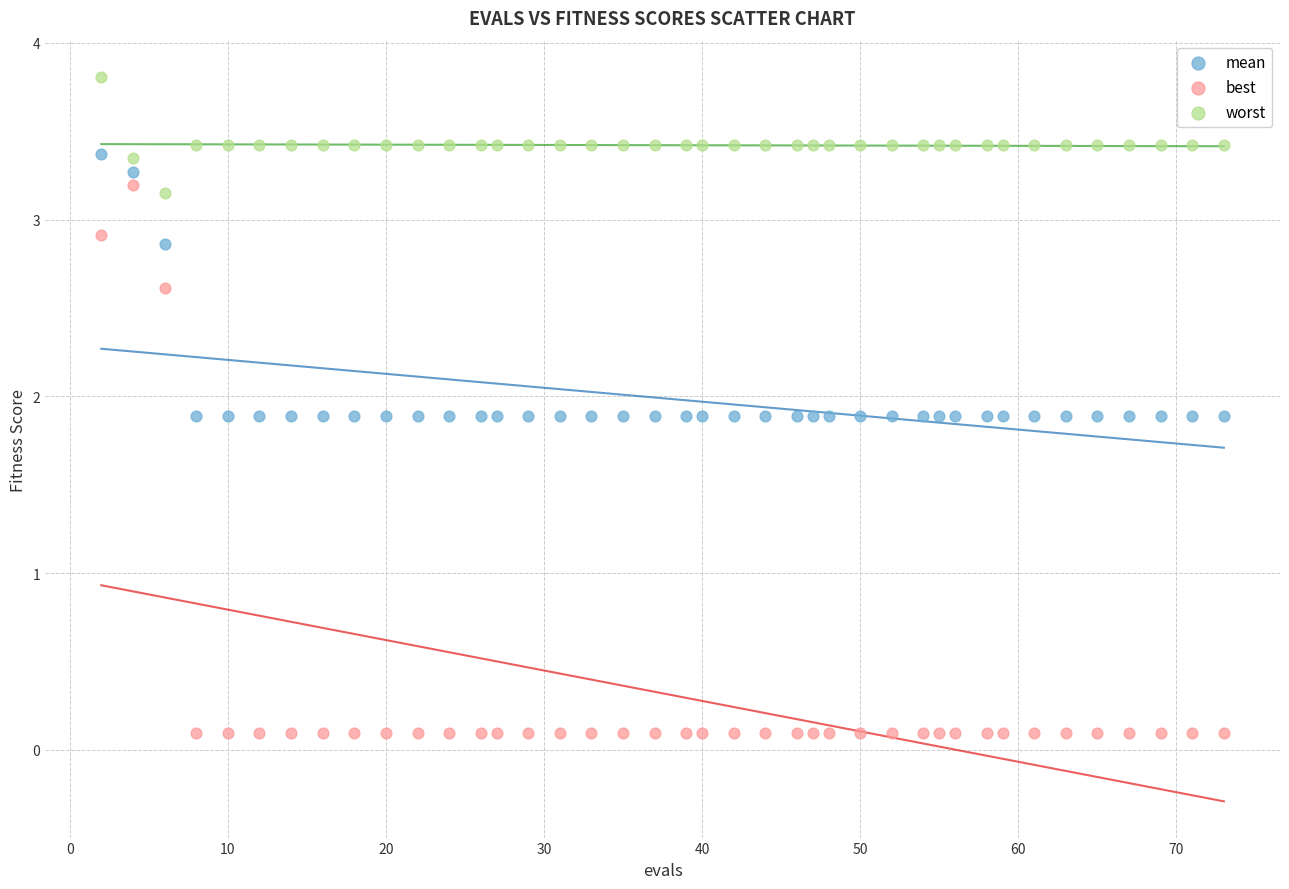

Which series has the largest Y range (max minus min)?

best